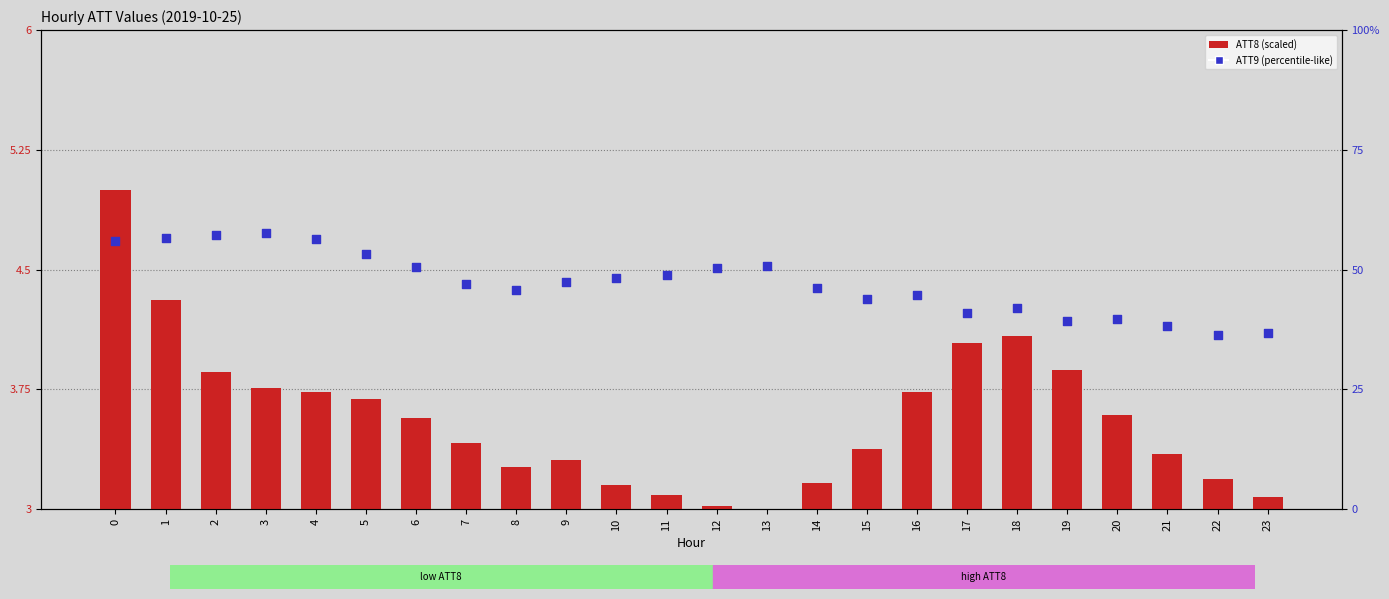

What is the total value across all series at 20?

43.2